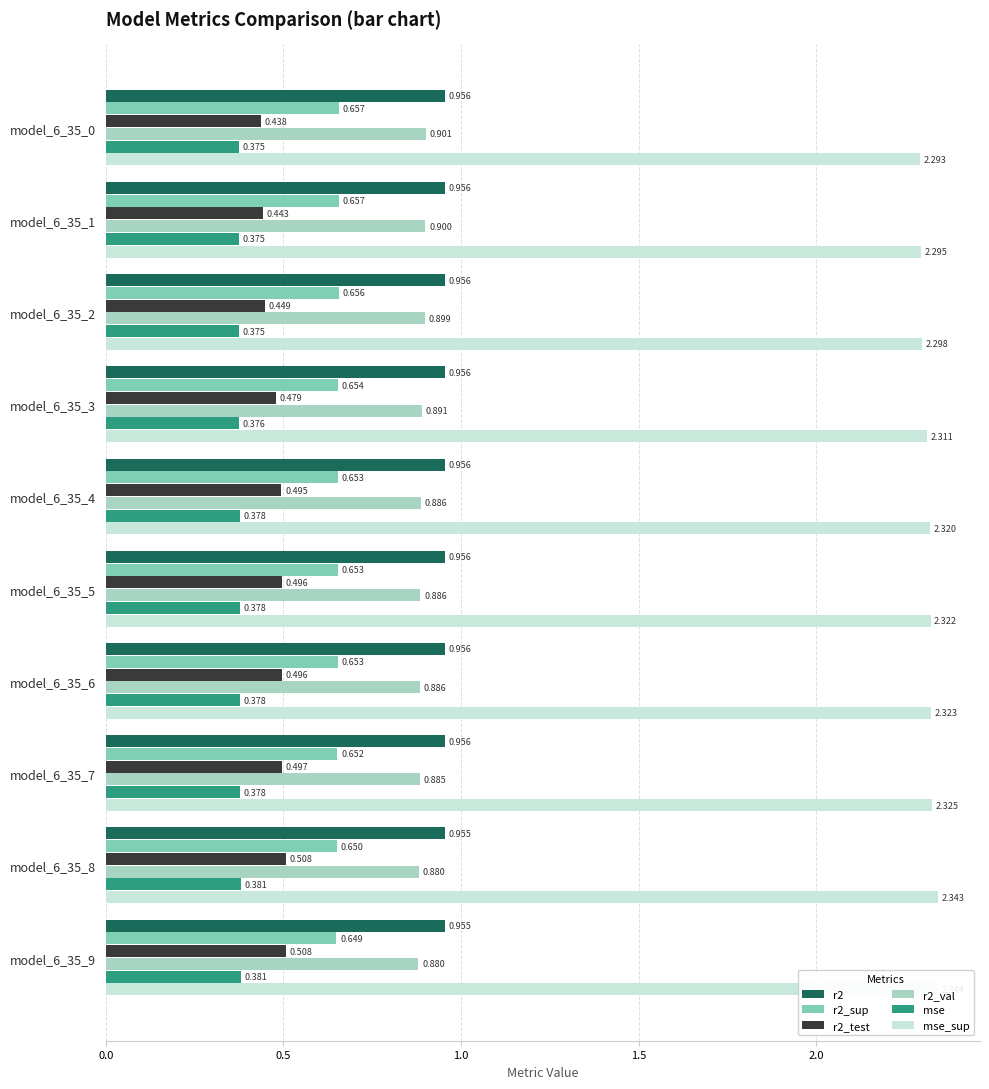

What is the value of the r2_sup bar at the 3rd from the left?

0.7